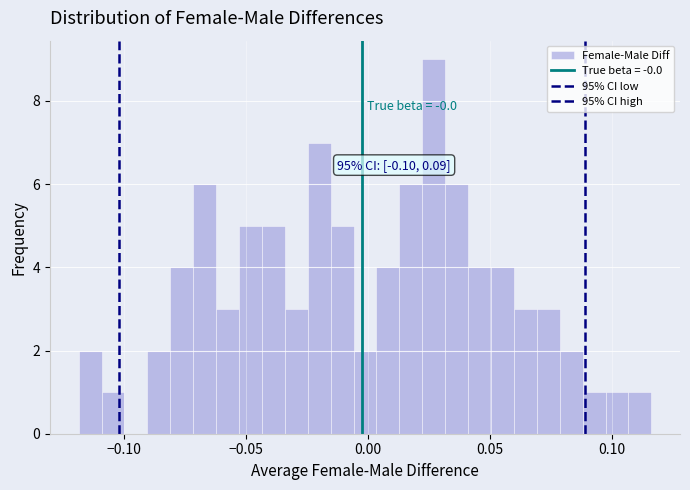

Around what value on the x-axis is the tallest bar? Give the approximate position of its centre, as read against the axis.

0.025